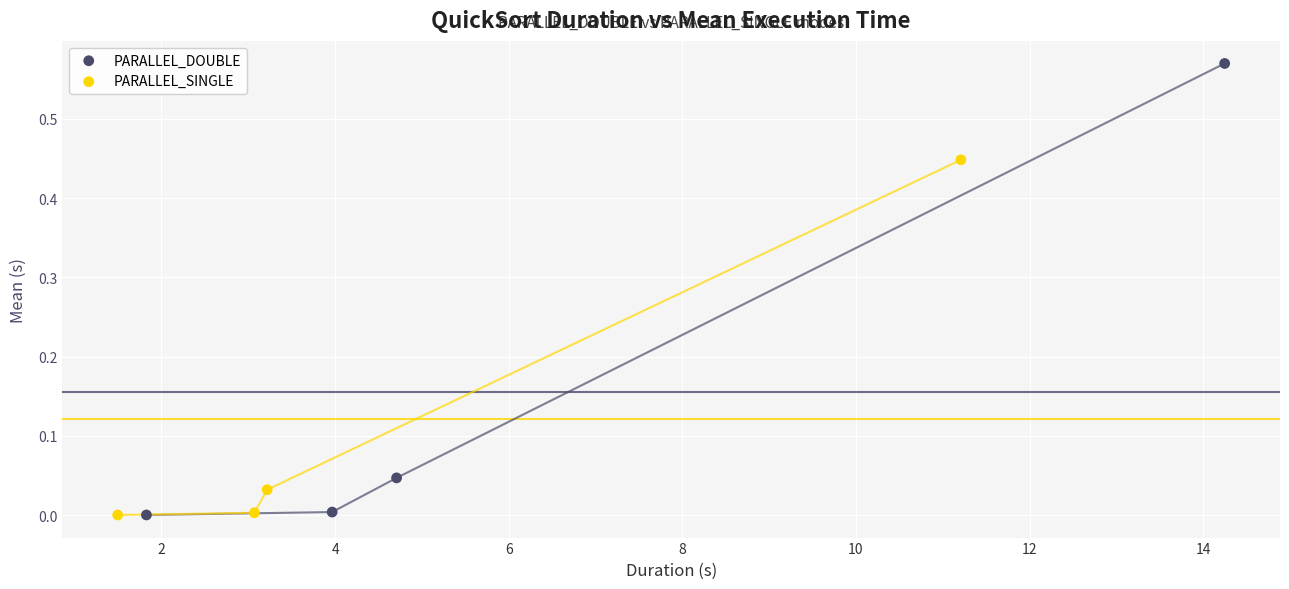

Which series contains the highest Y value?

PARALLEL_DOUBLE